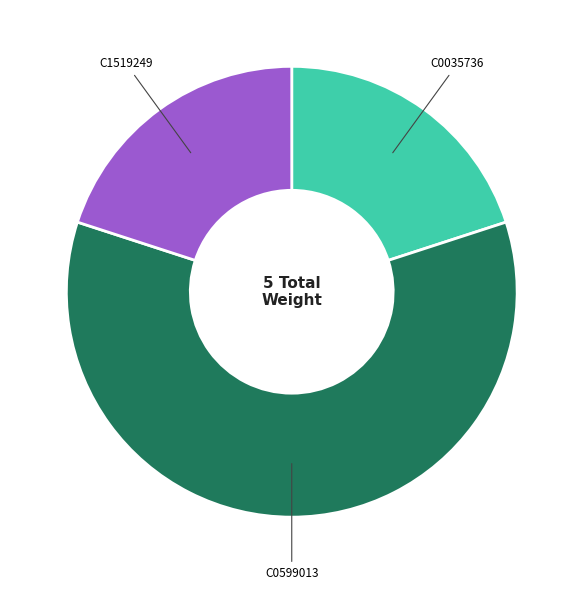

What is the largest slice in the pie chart?

C0599013